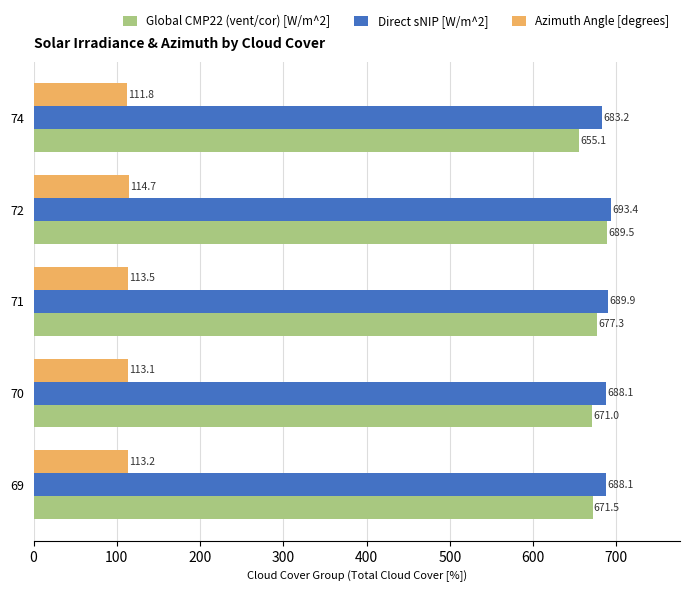

Which series has the widest spread of values?

Global CMP22 (vent/cor) [W/m^2]